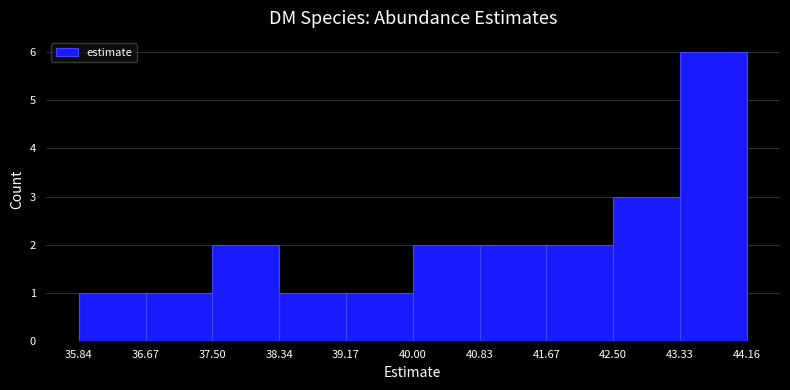

Over which range of the x-axis is the bar tallest?

43.33 to 44.16